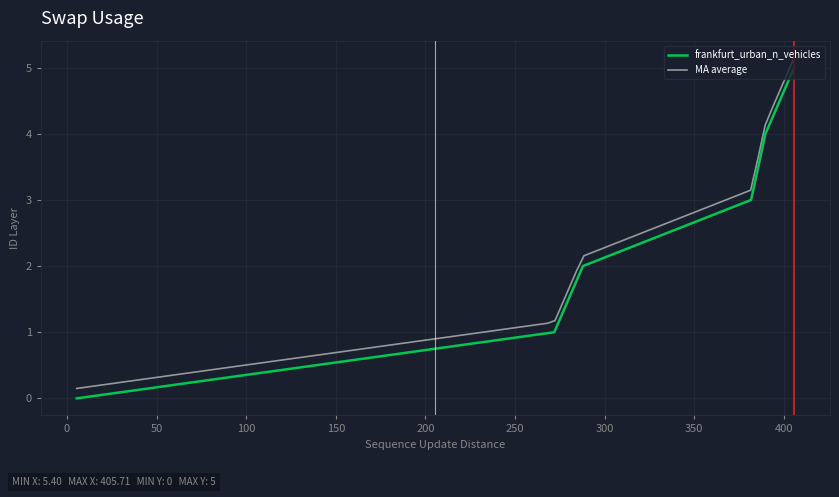

Count the values in the range 1 to 4.

4